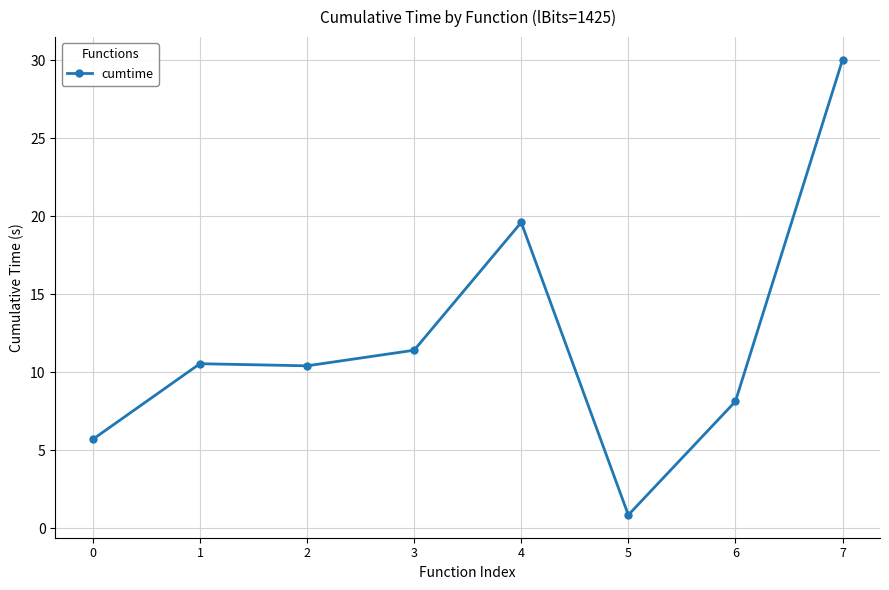

Reading right to left, list all the values displayed in this chart.

30.0	8.1	0.9	19.6	11.4	10.4	10.6	5.7